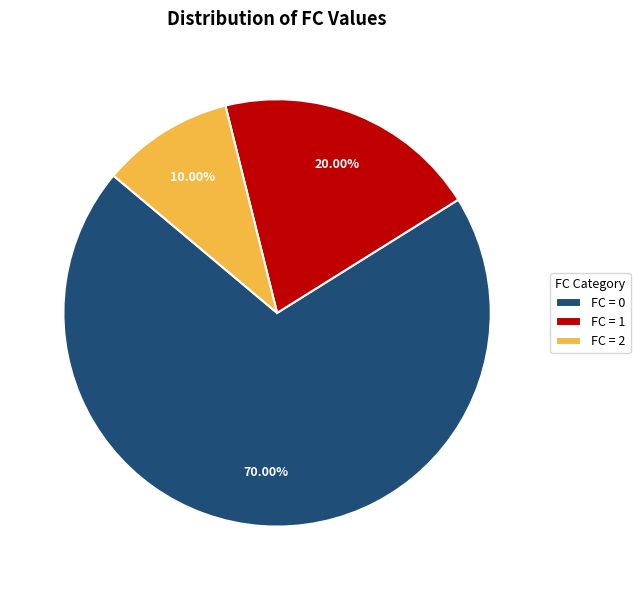

What is the majority slice?

FC = 0